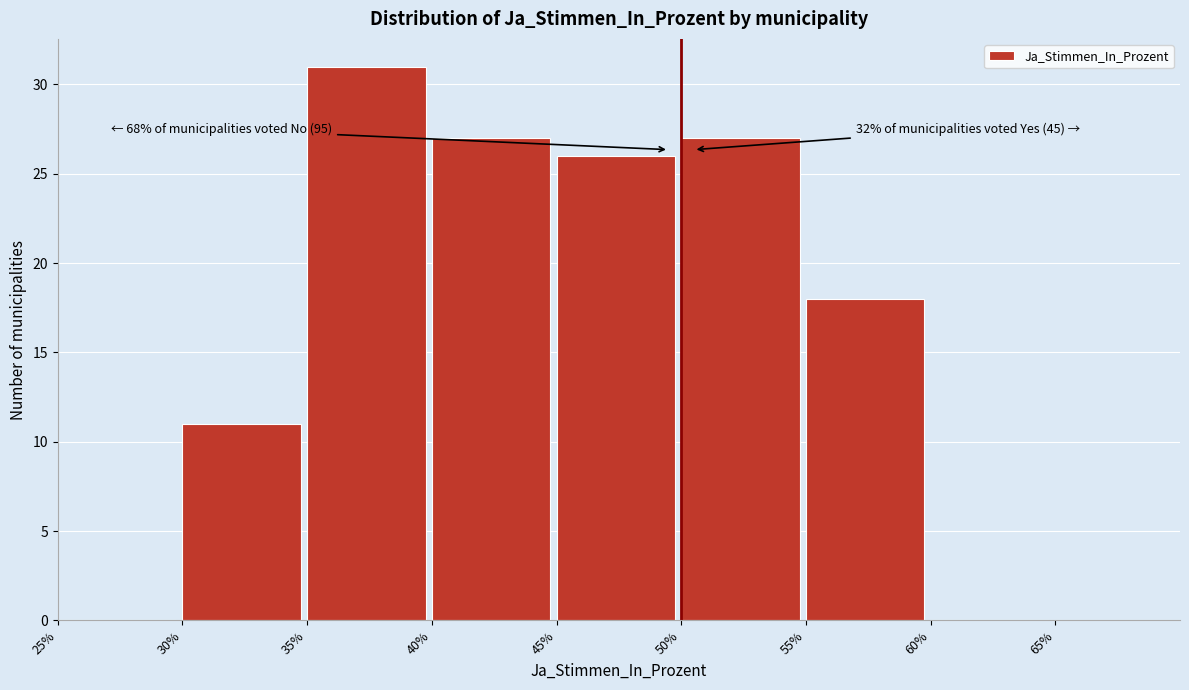

Over which range of the x-axis is the bar tallest?

35% to 40%